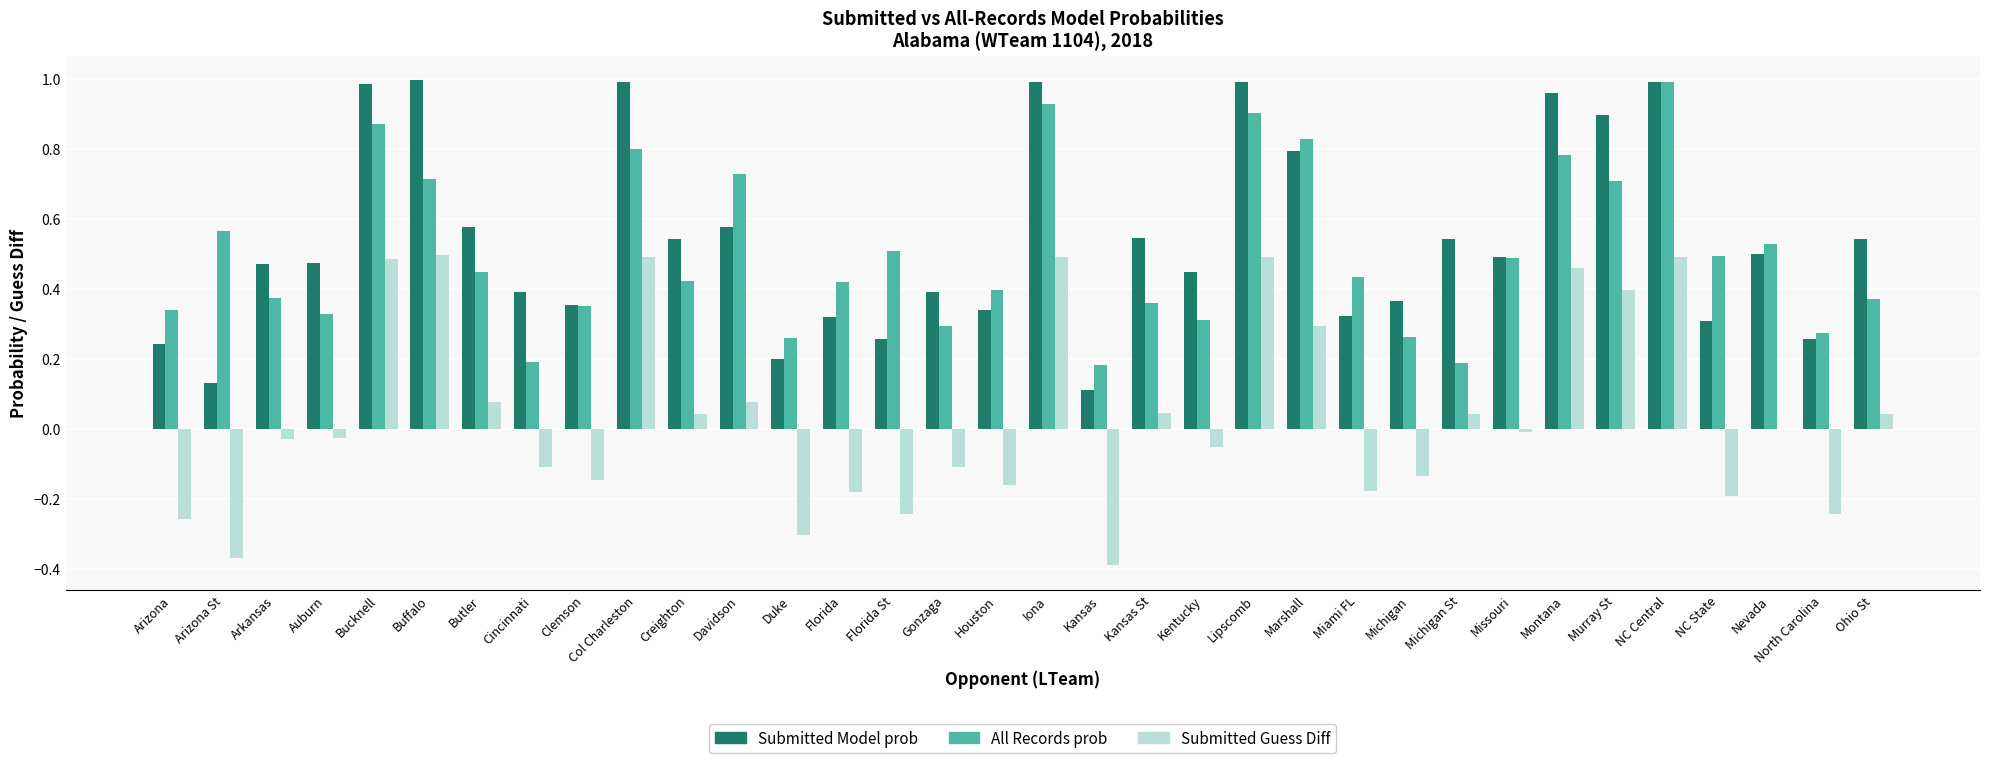

Which series changed the most between Bucknell and Col Charleston?

All Records prob